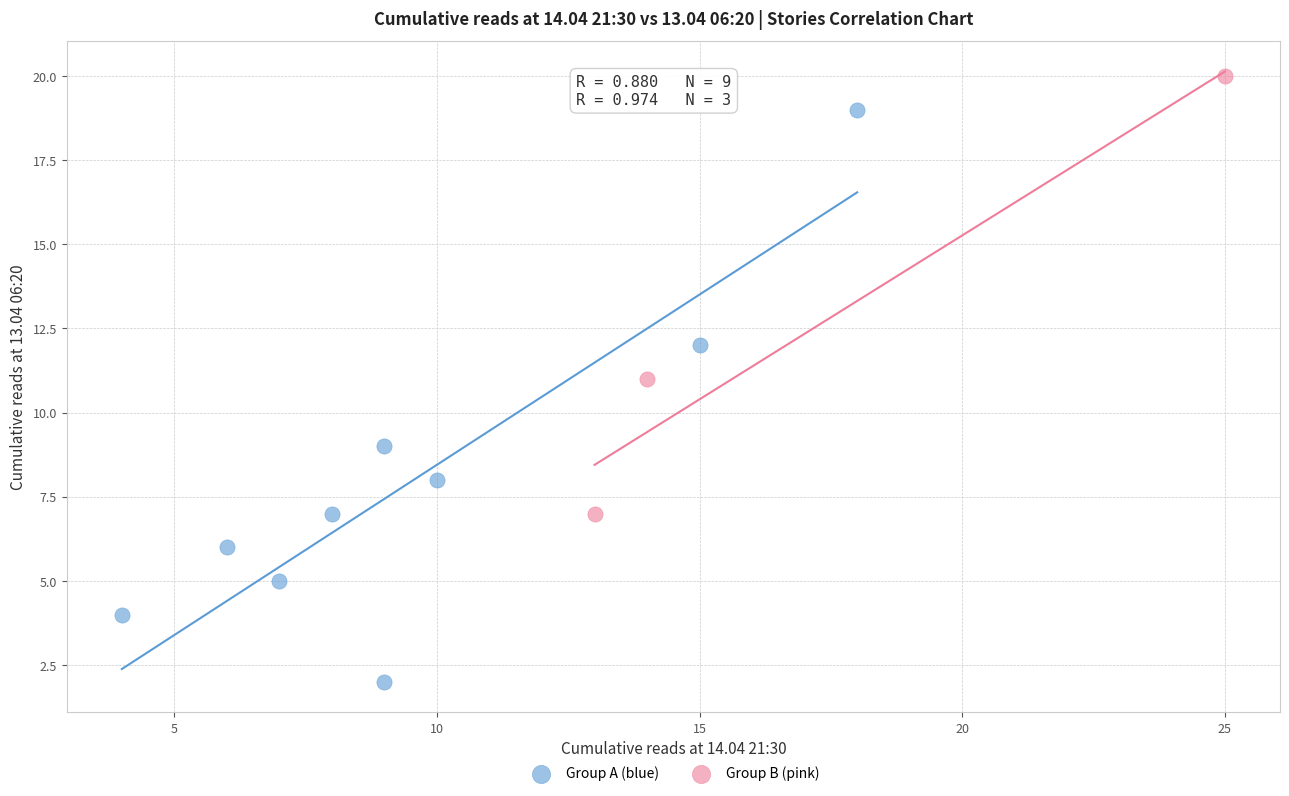

Which series contains the highest Y value?

Group B (pink)